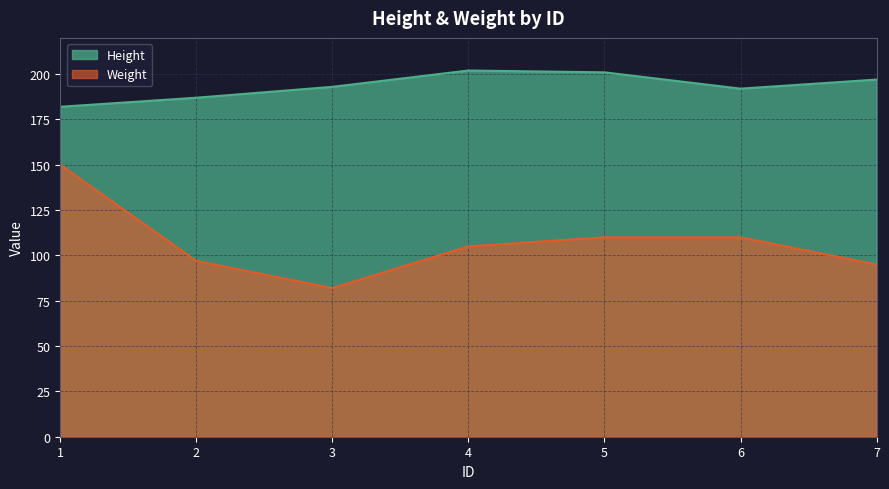

At which category is the sum across all series the highest?

1